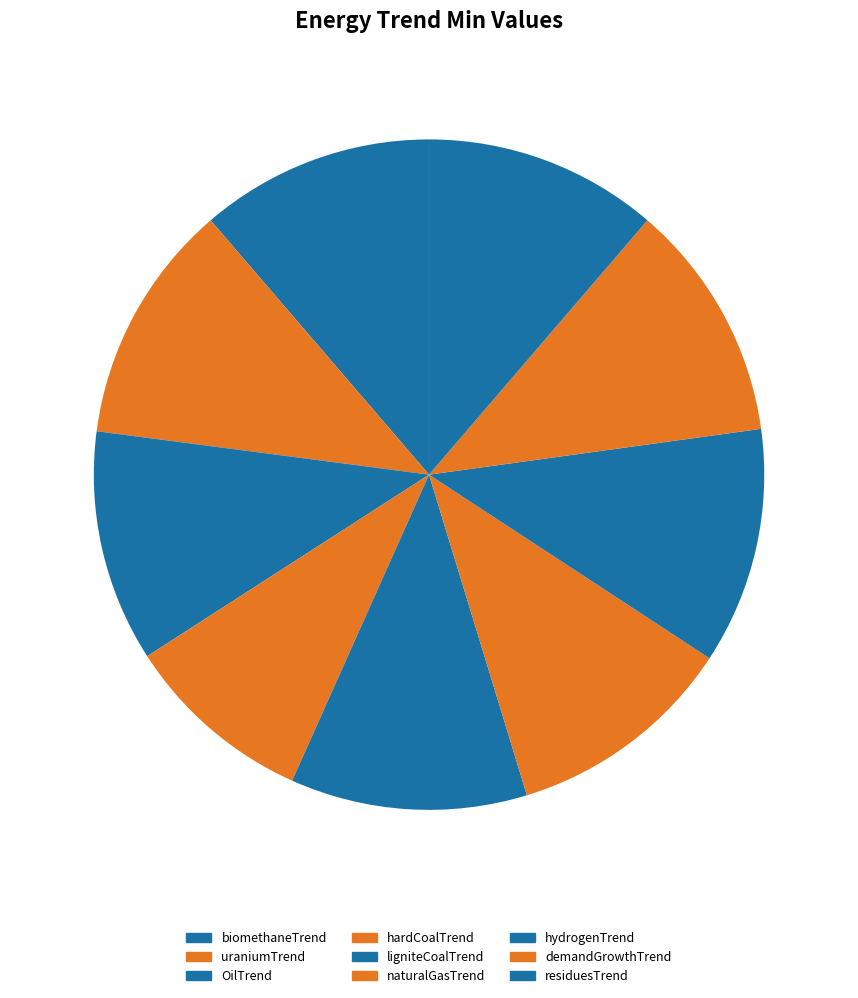

The naturalGasTrend slice represents 11% of the pie. True or false?

True